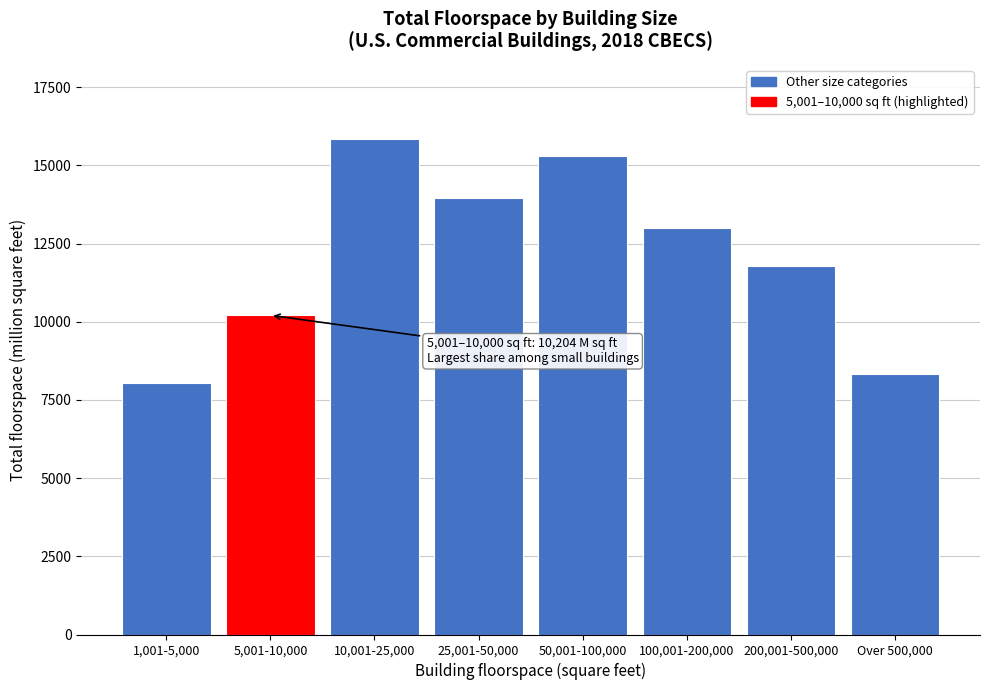

Reading left to right, transcribe all the data shown in this chart.

1,001-5,000=8025	5,001-10,000=10204	10,001-25,000=15838	25,001-50,000=13957	50,001-100,000=15302	100,001-200,000=13003	200,001-500,000=11776	Over 500,000=8317